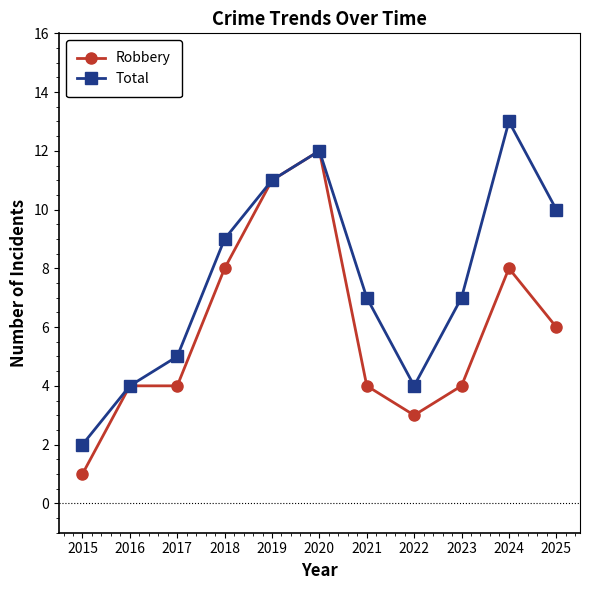

Is it true that Total equals 21 at 2024?

False